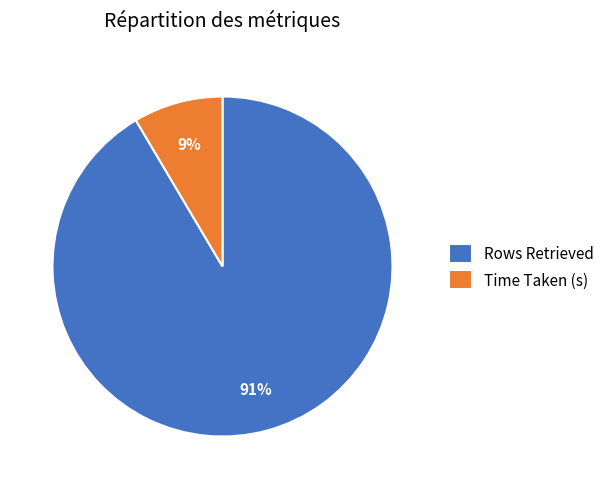

To the nearest percent, what is the combined percentage of Time Taken (s) and Rows Retrieved?

100%